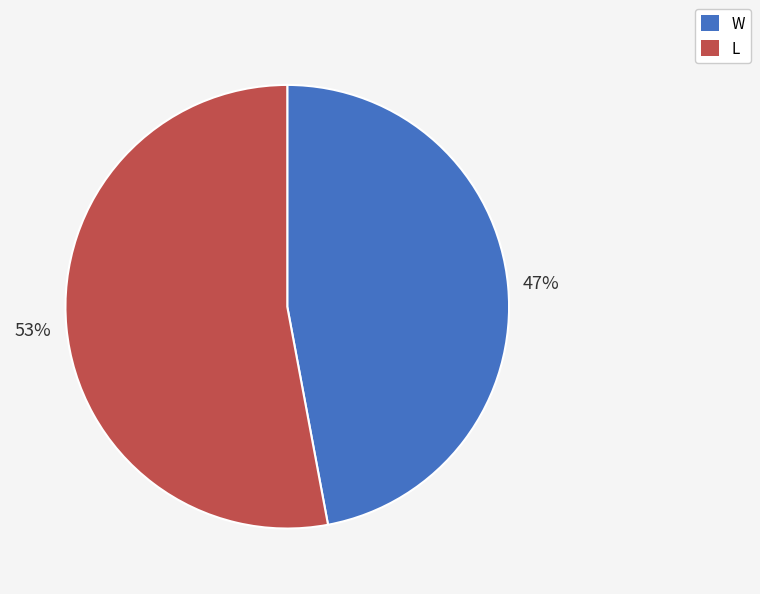

What is the majority slice?

L